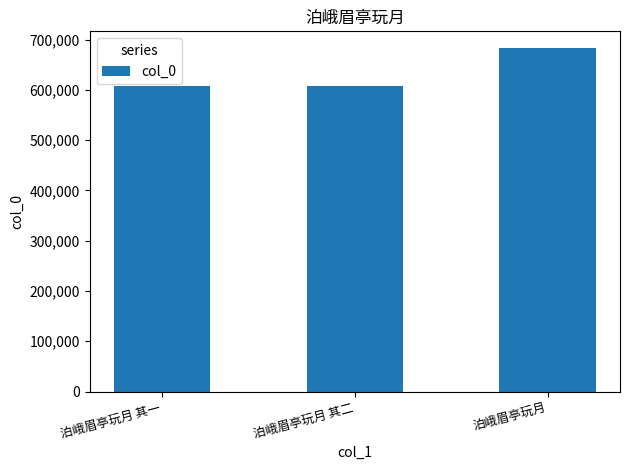

True or false: the data shows 1162719 at 泊峨眉亭玩月.

False